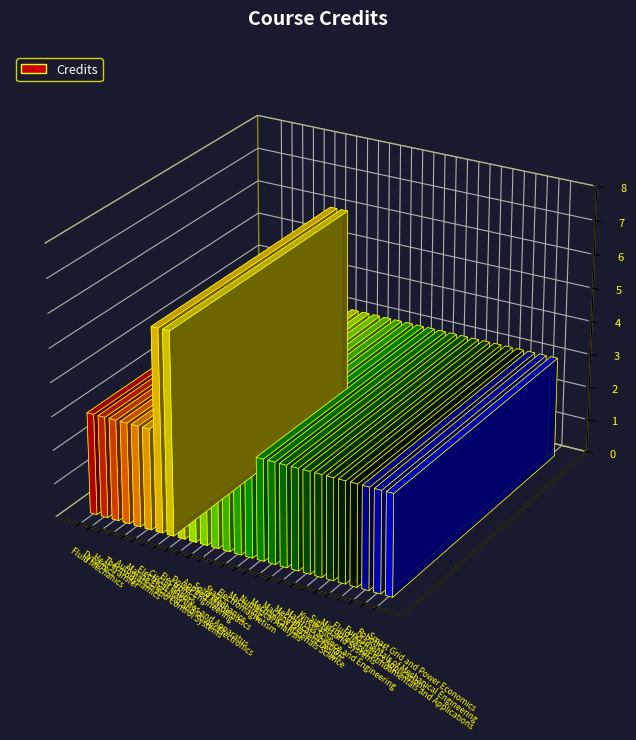

Reading left to right, list all the values displayed in this chart.

Fluid Mechanics=3	Dynamics=3	Heat Transfer=3	Thermodynamics=3	Automation and Control Systems=3	Marine Electrical and Power Electronics=3	Electrical Machines and Apparatus=6	Circuit Theory=6	Electronics=3	Power Engineering=3	Applied Mathematics=3	Solid Mechanics=3	Statics=3	Electromagnetism=3	Machining=3	Numerical Analysis=3	Mechanical Materials Science=3	Machine Element Design=3	Mechanical Vibrations=3	Materials Science and Engineering=3	Kinematics=3	Signals and Systems=3	Microprocessor Fundamentals and Applications=3	Fluid Mechanics Applications=3	Fundamentals of Mechanical Engineering=3	Robotics=3	Smart Grid and Power Economics=3